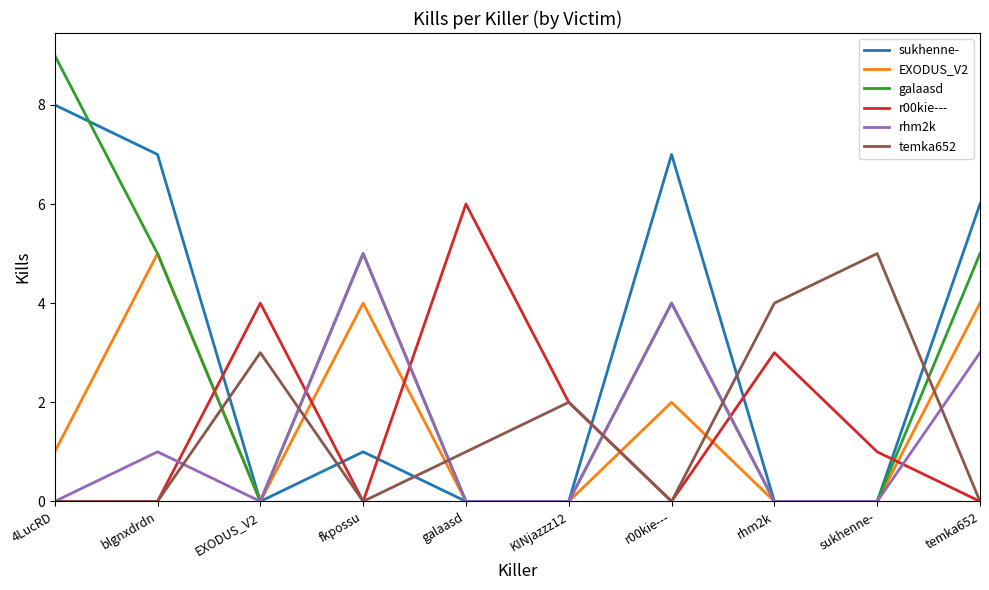

How many lines are shown in the chart?

6